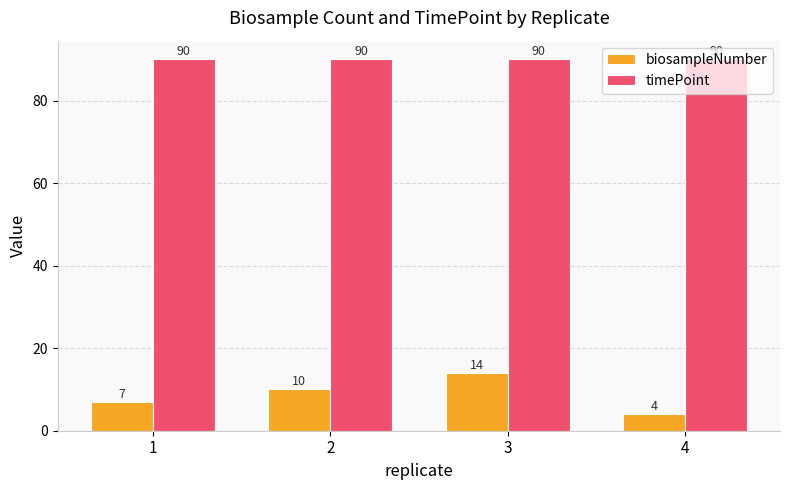

Which category has the lowest value across all series?

4